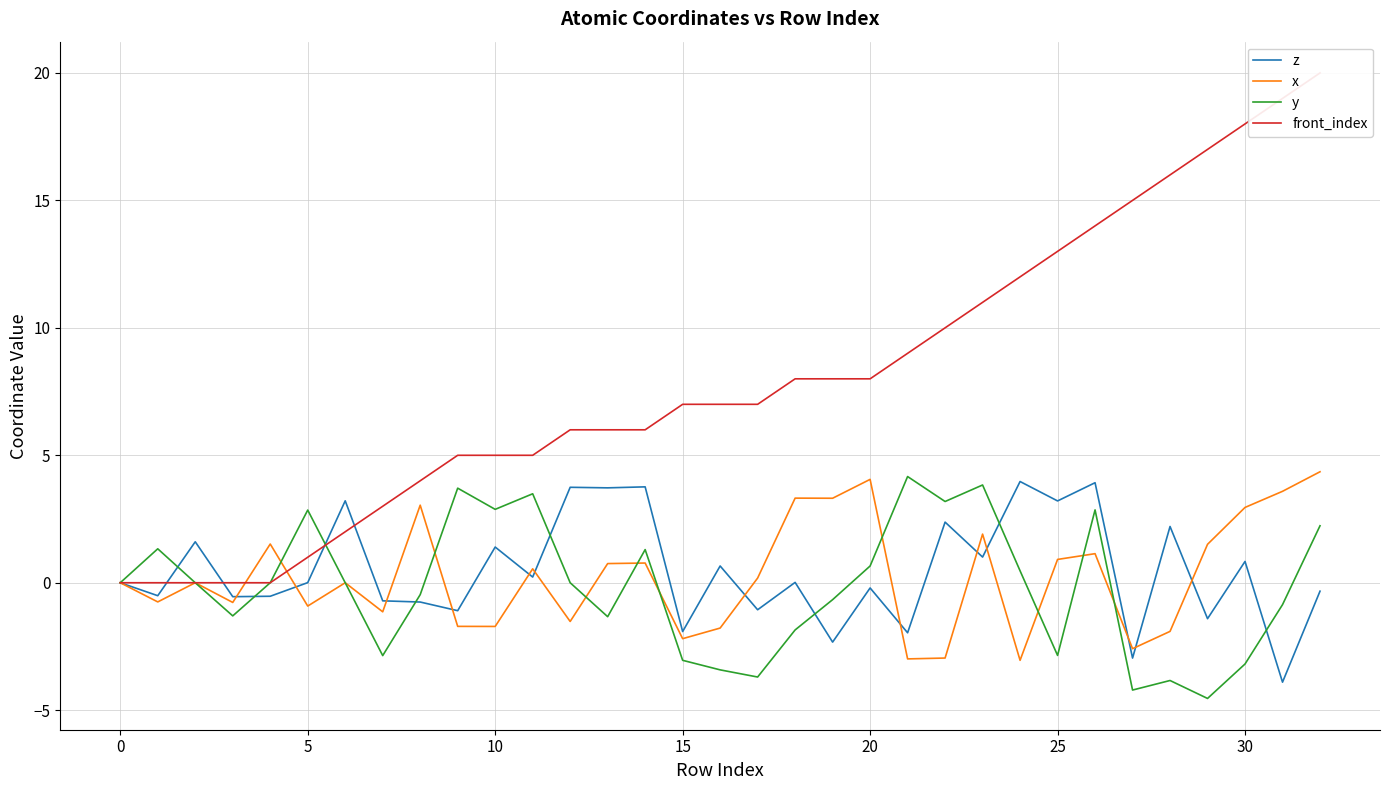

Which series has the largest total across all categories?

front_index